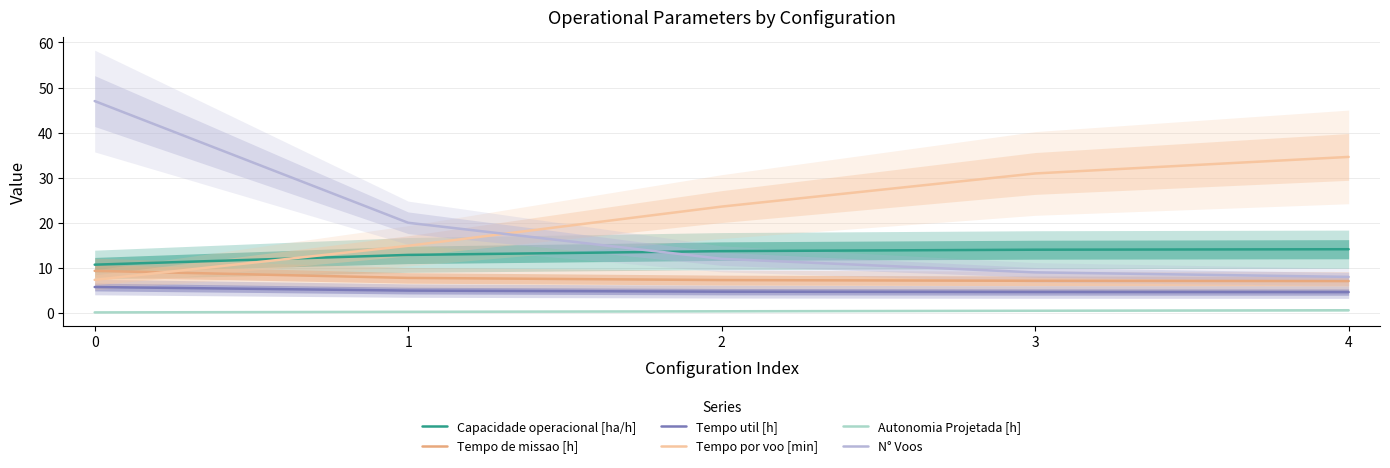

What is the value of the N° Voos point at the 3rd from the left?

12.0